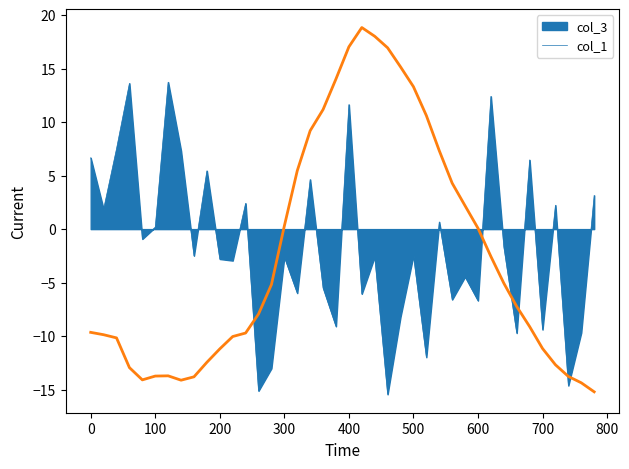

What is the greatest value displayed?

18.8